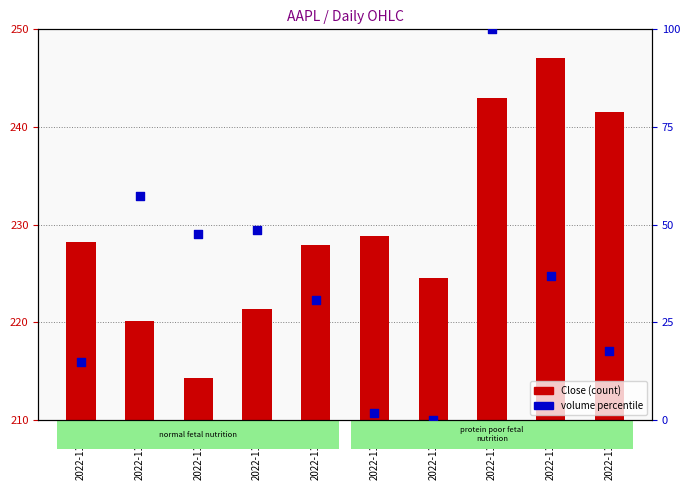

At how many categories does at least one series exceed 213?

10